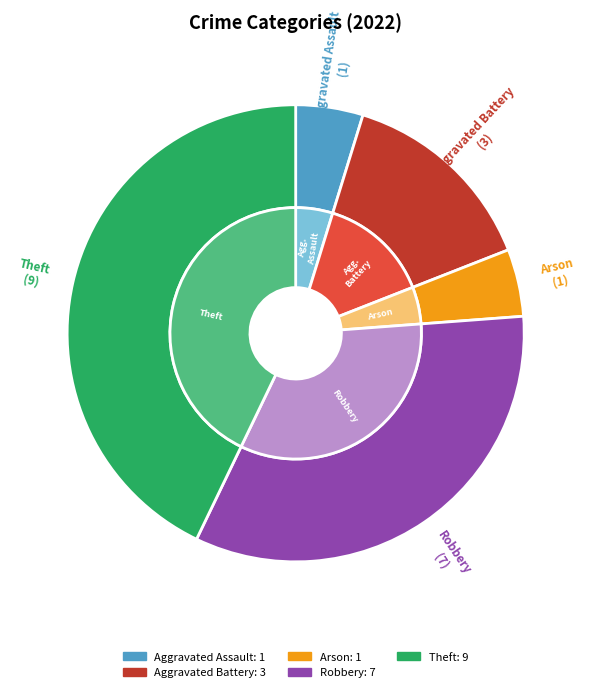

Does Arson represent more than half of the total?

No